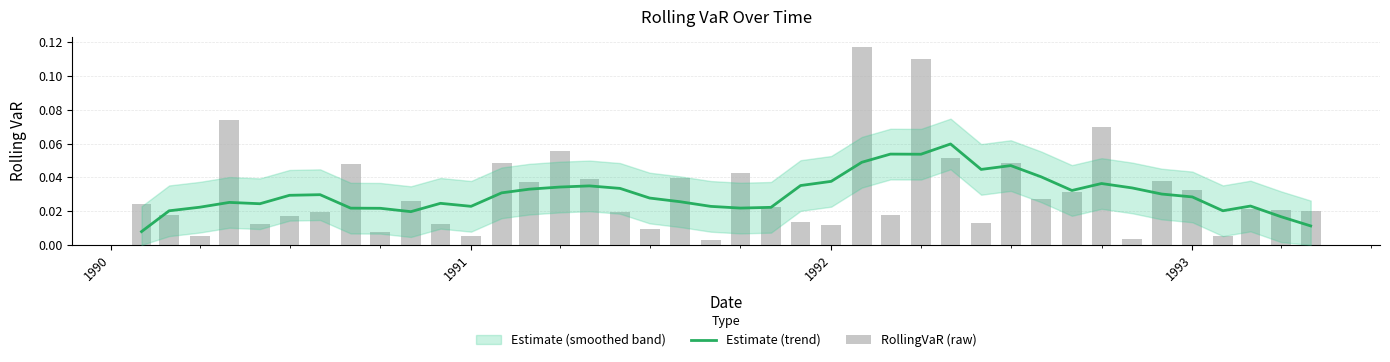

At how many categories does at least one series exceed 0?

40